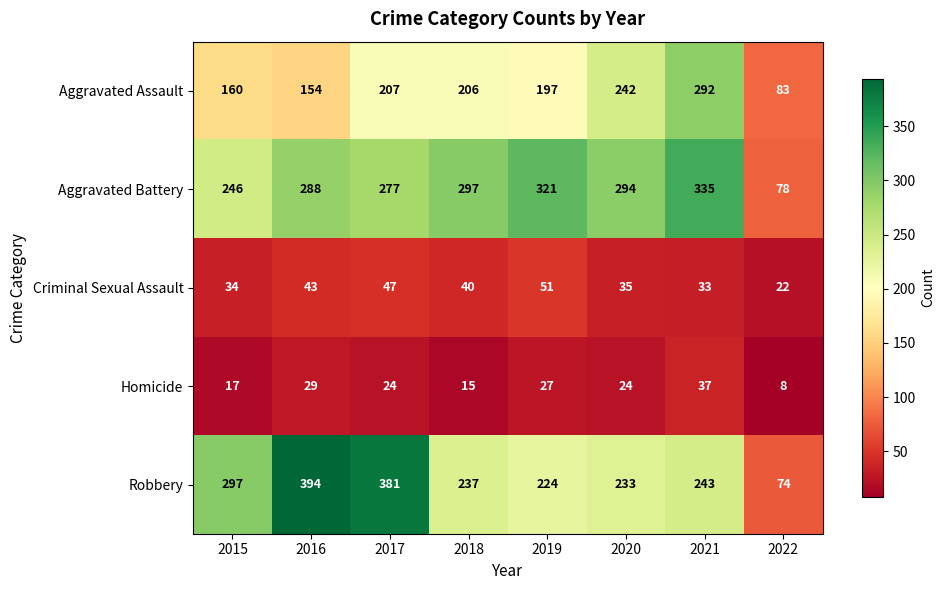

True or false: Aggravated Battery has a value of 288 at 2016.

True